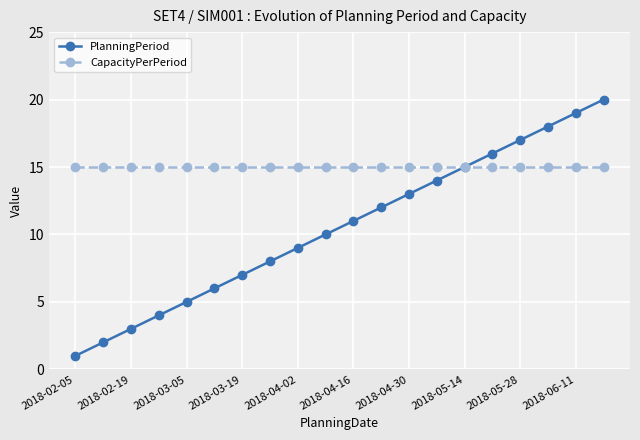

List the series in order of their overall mean, lowest first.

PlanningPeriod, CapacityPerPeriod